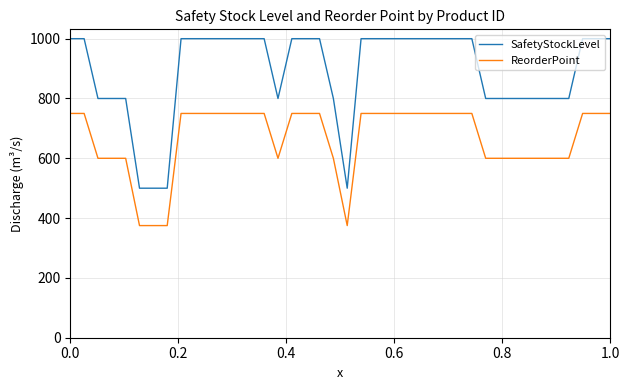

Which series has the widest spread of values?

SafetyStockLevel